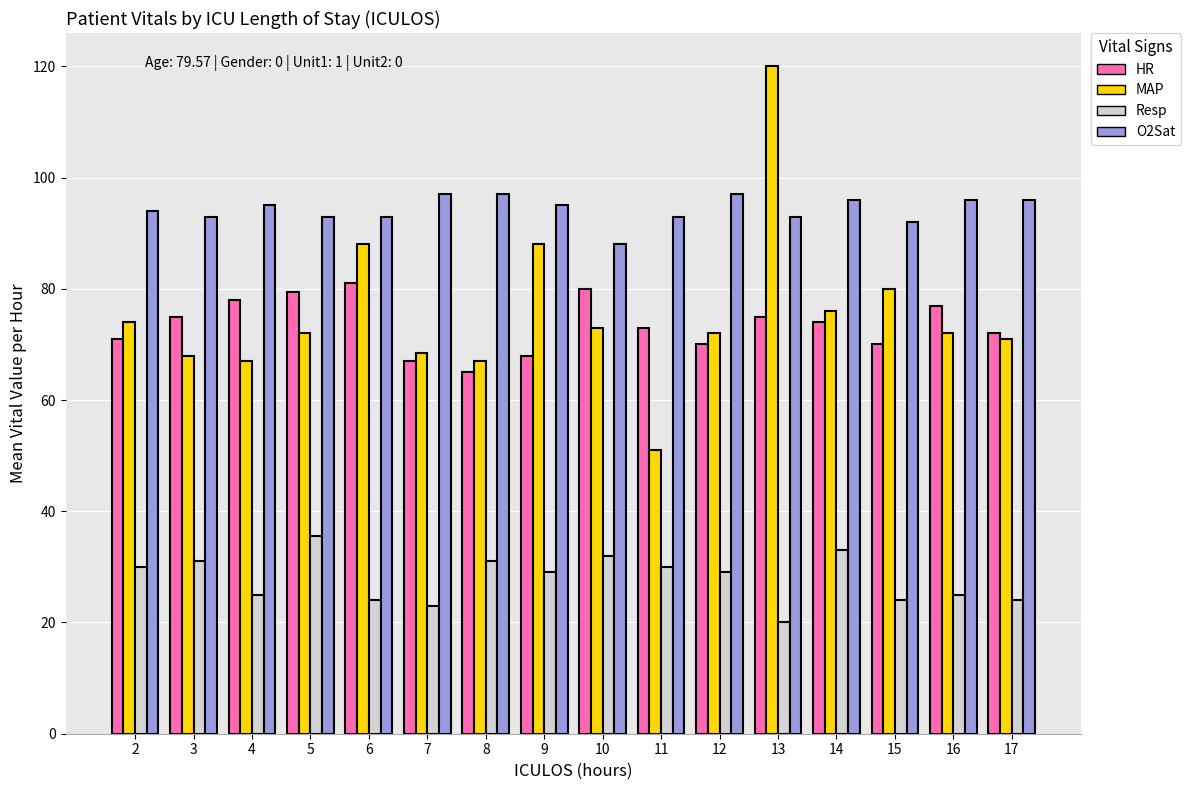

Rank the series by their maximum value, from highest to lowest.

MAP, O2Sat, HR, Resp